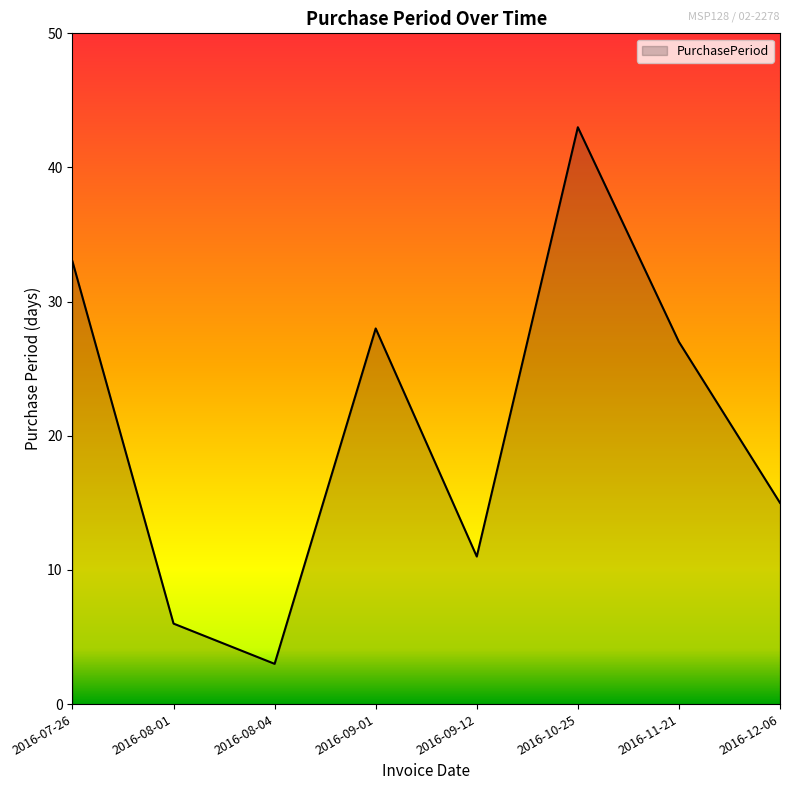

Count the values in the range 11 to 33.

5